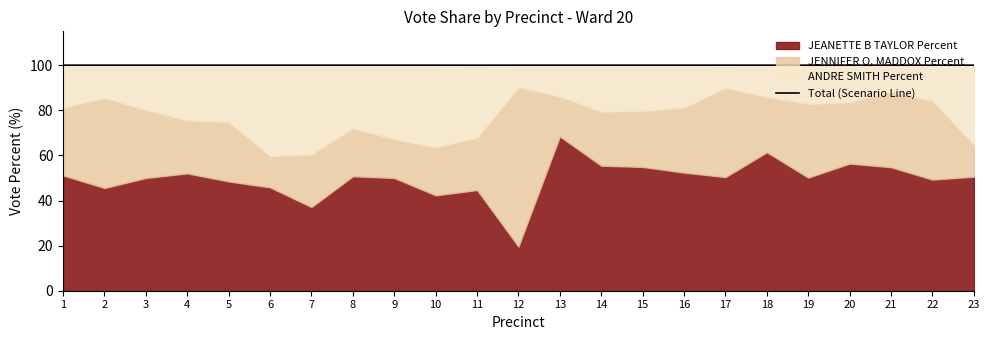

How many lines are shown in the chart?

1